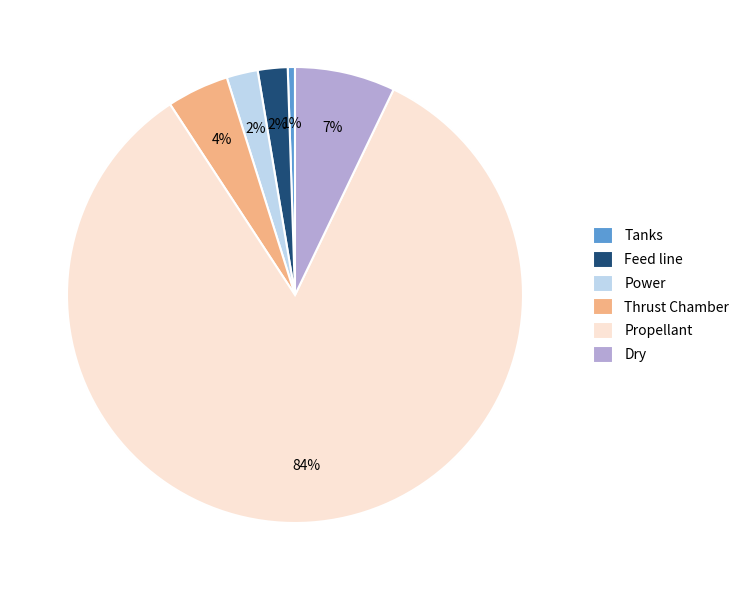

To the nearest percent, what percentage of the pie is Tanks?

1%